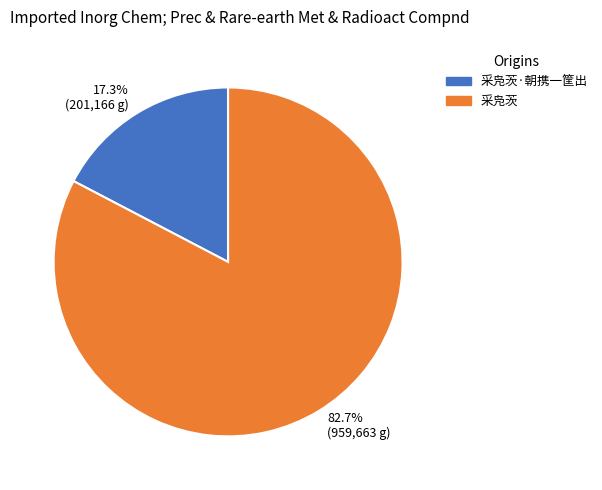

To the nearest percent, what percentage of the pie is 采凫茨?

83%